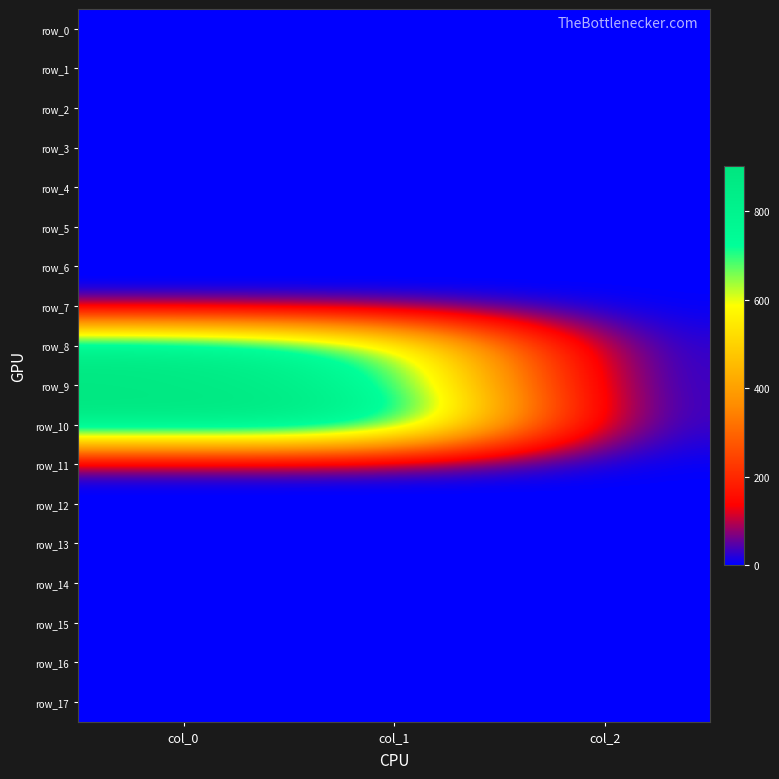

List the series in order of their peak value, highest first.

row_10, row_8, row_9, row_0, row_1, row_2, row_3, row_4, row_5, row_6, row_7, row_11, row_12, row_13, row_14, row_15, row_16, row_17